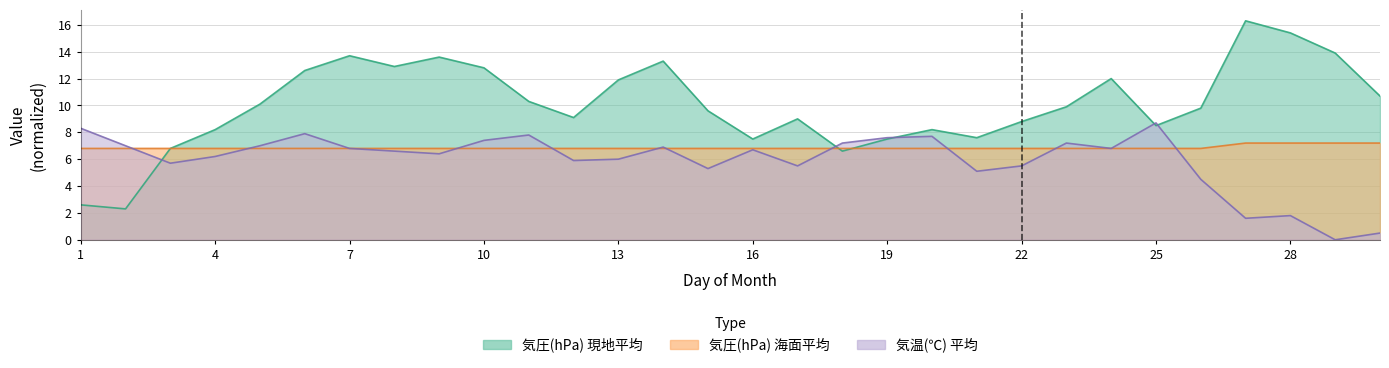

How many values in the 気温(℃) 平均 series exceed 6?

18